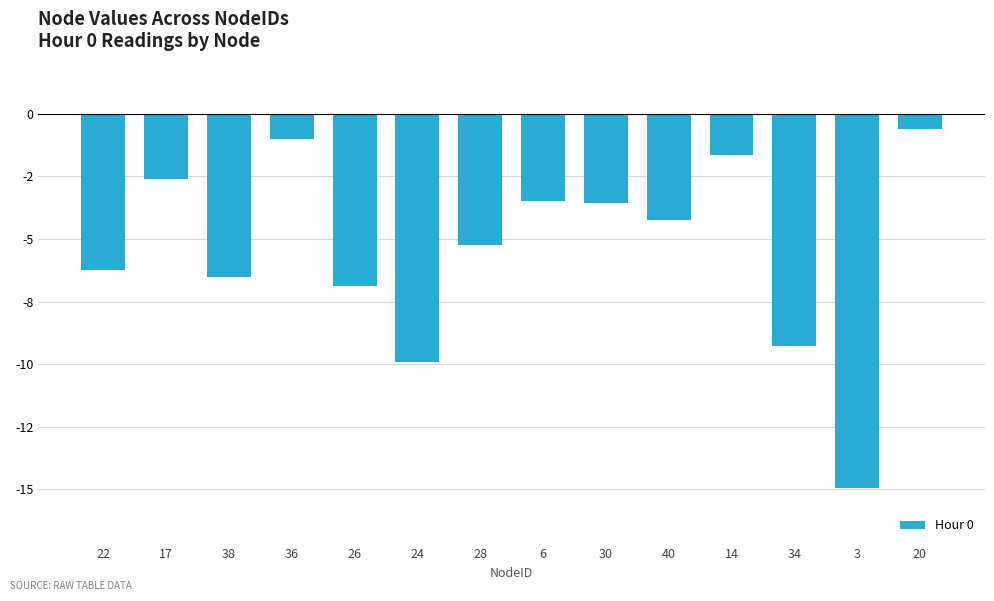

What is the label of the 10th bar from the left?

40